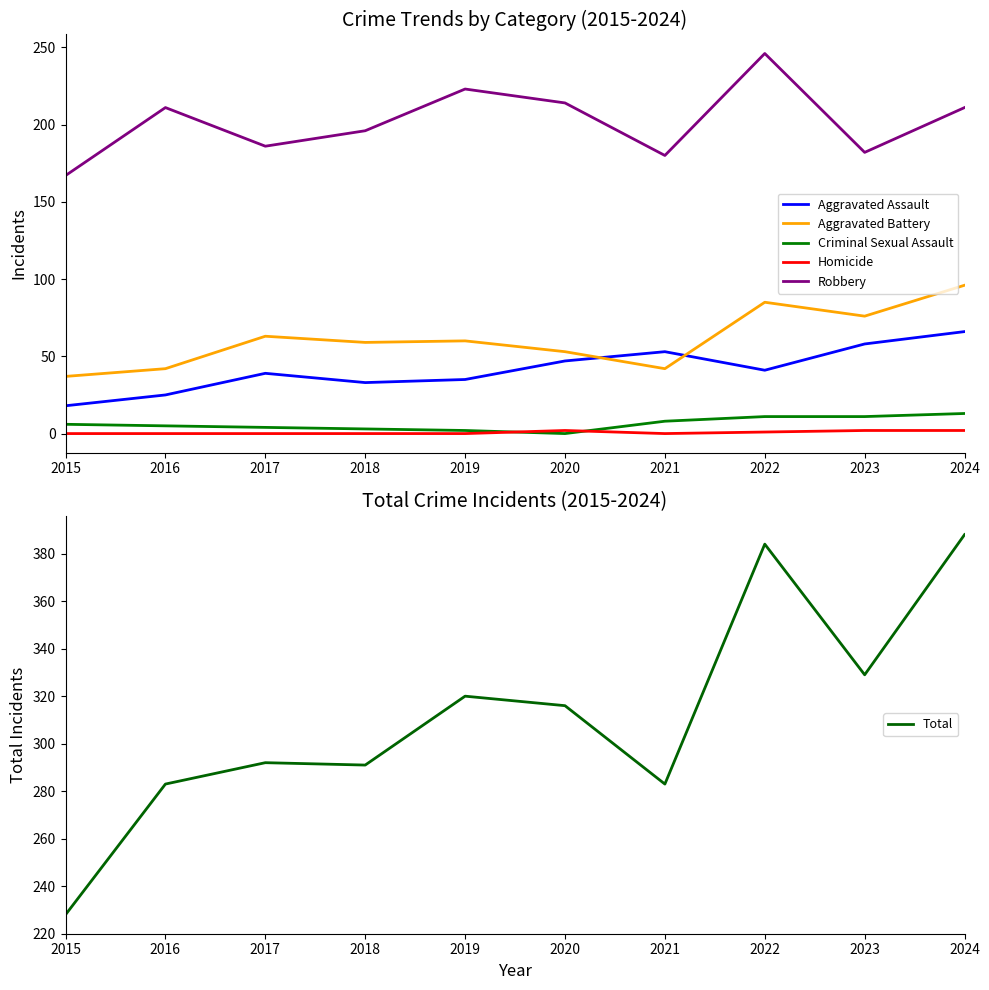

What value does the Aggravated Assault series have at 2020?

47